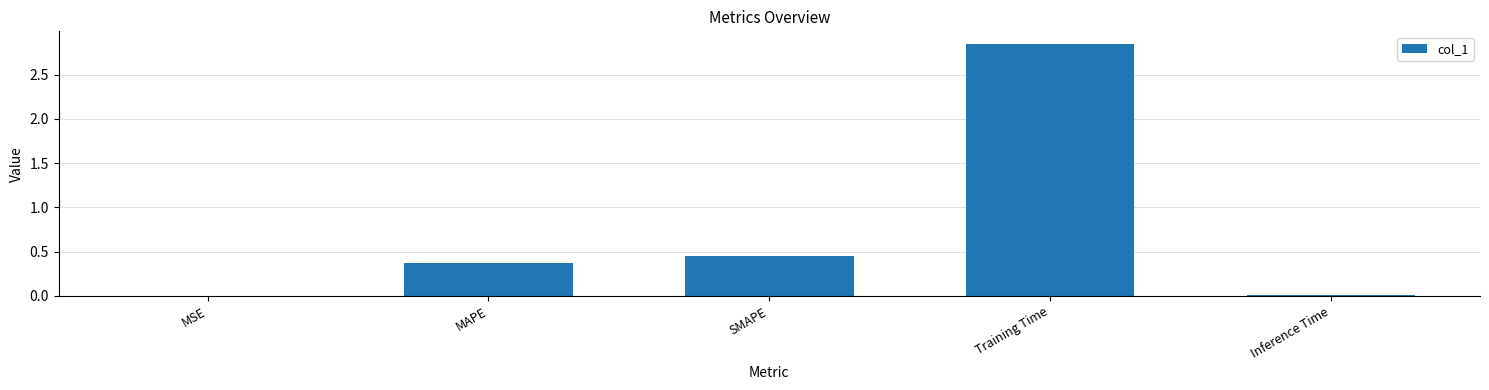

What is the sum of all values?

3.7